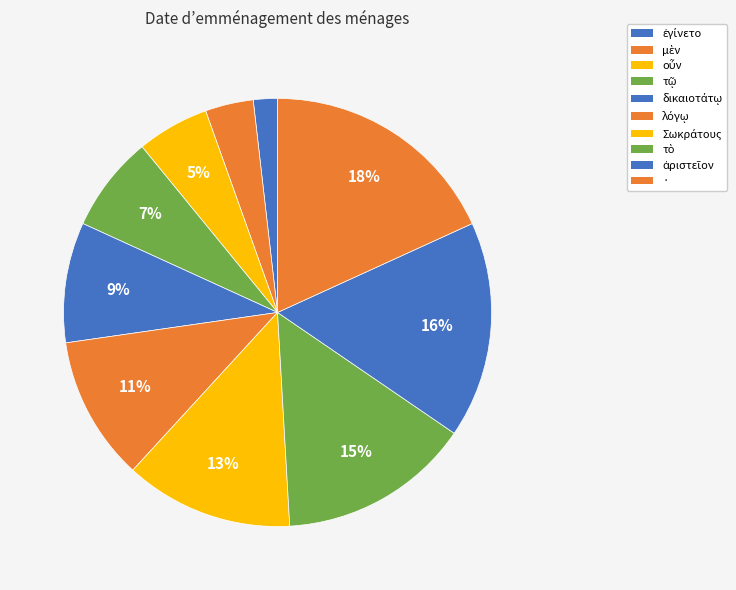

Count the number of slices in the pie.

10